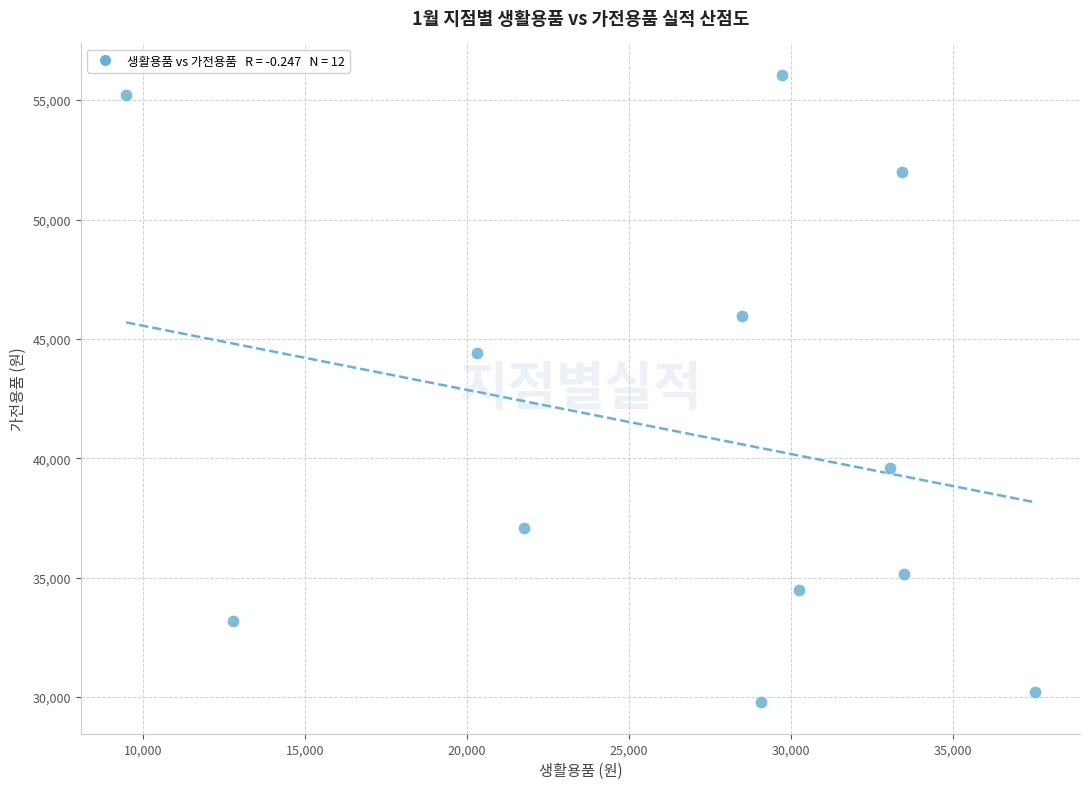

What Y value in the scatter plot is closest to 42920?

44400